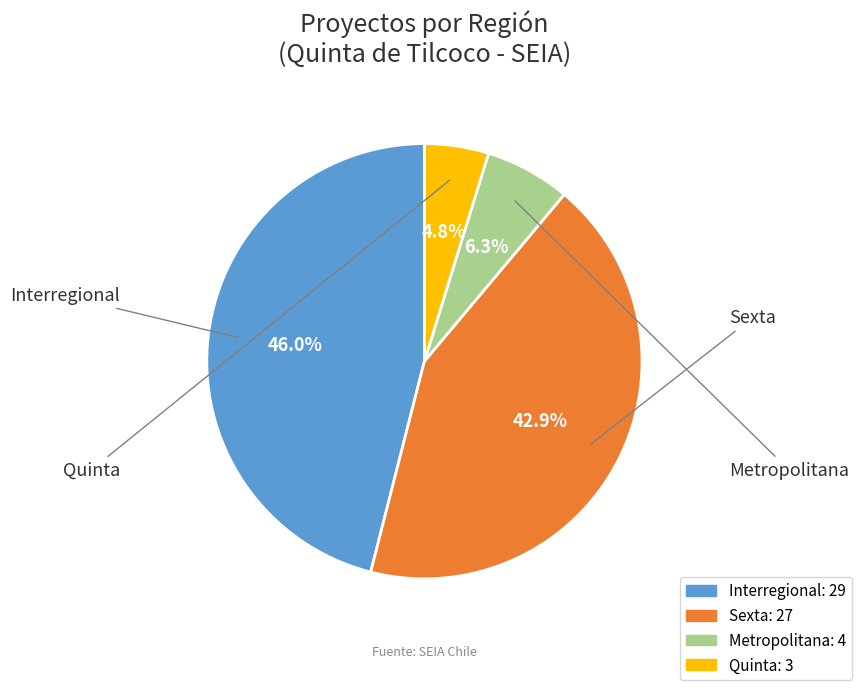

Combined, what portion of the pie is Interregional and Quinta?

50.8%